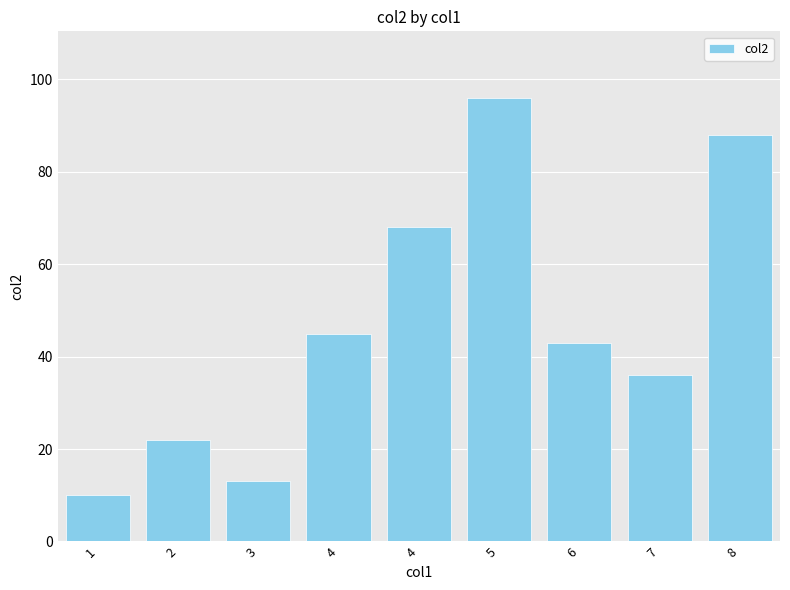

Where is the data nearest to the value 53?

4